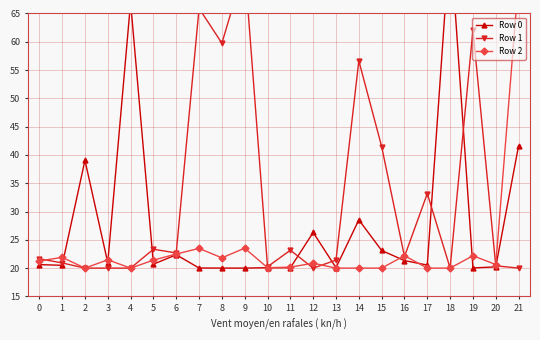

Rank the series by their average value, from highest to lowest.

Row 1, Row 0, Row 2